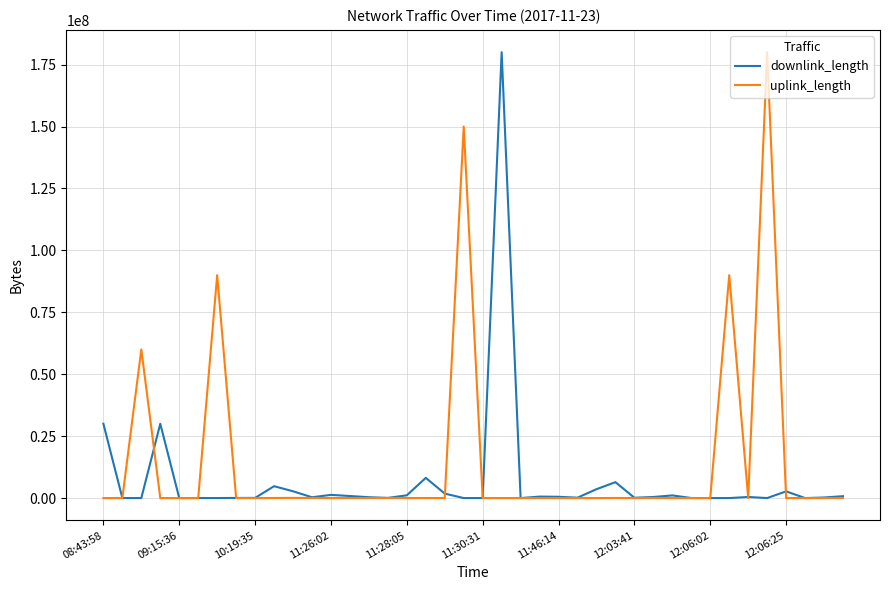

What is the difference between the second highest and second lowest values in the downlink_length series?

30005189